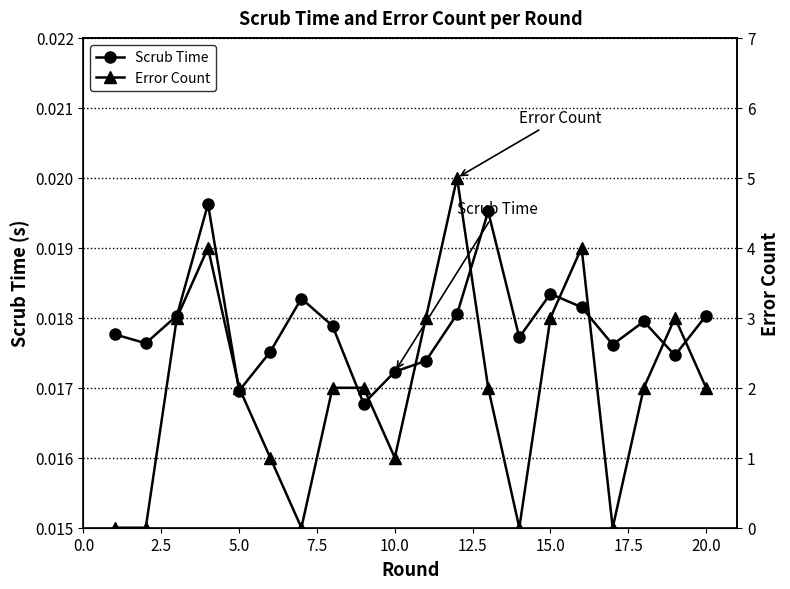

True or false: Scrub Time has more than 0 interior local peaks.

True